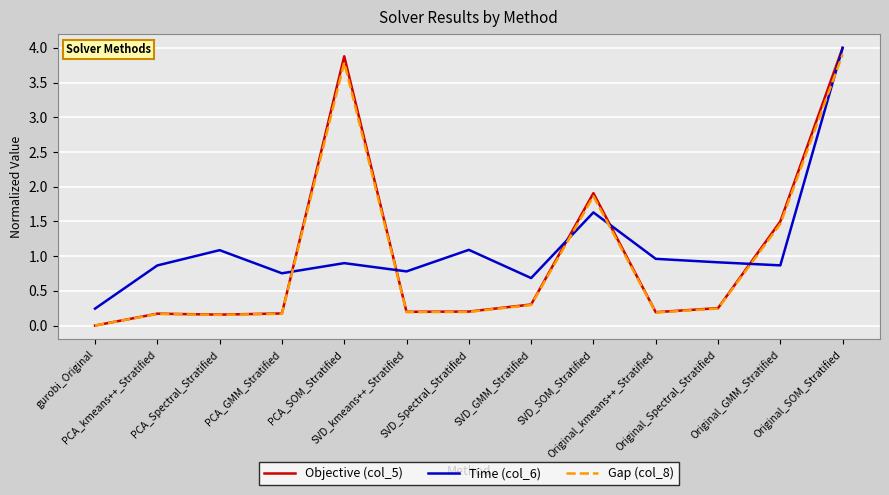

What is the sum of all Objective (col_5) values?

12.9